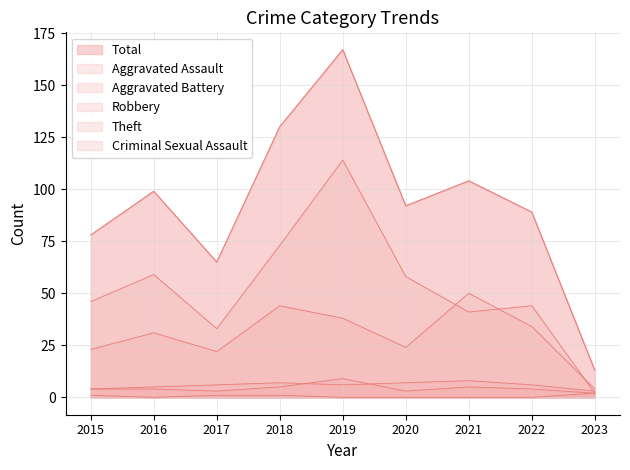

True or false: Theft and Total intersect in this chart.

False